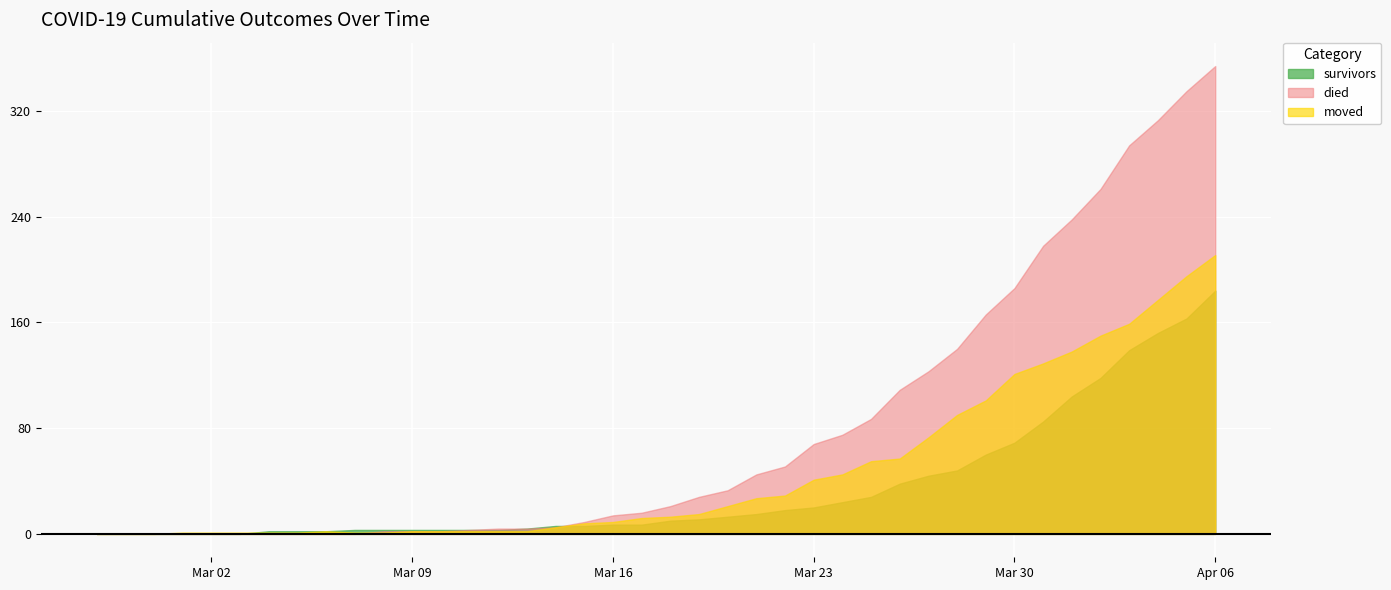

Which category has the highest value in the died series?

Apr 06